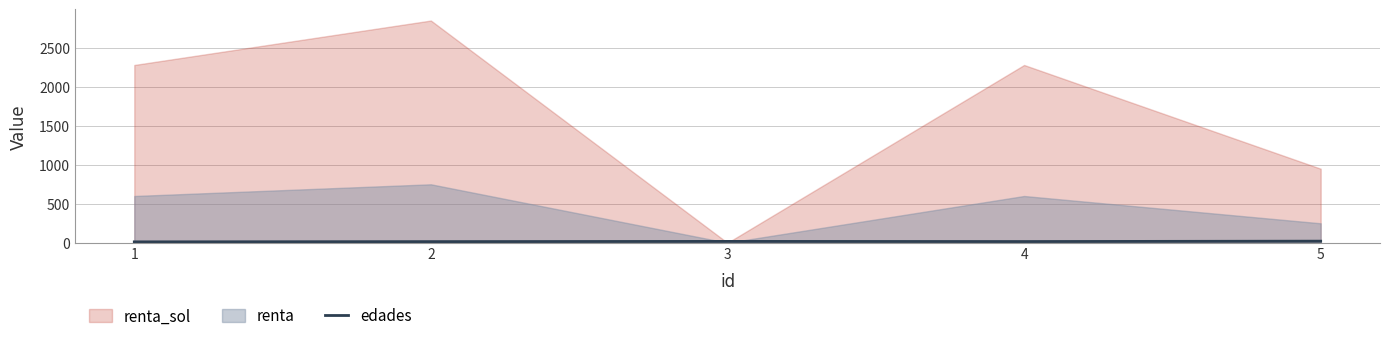

What is the approximate value at 5?

21